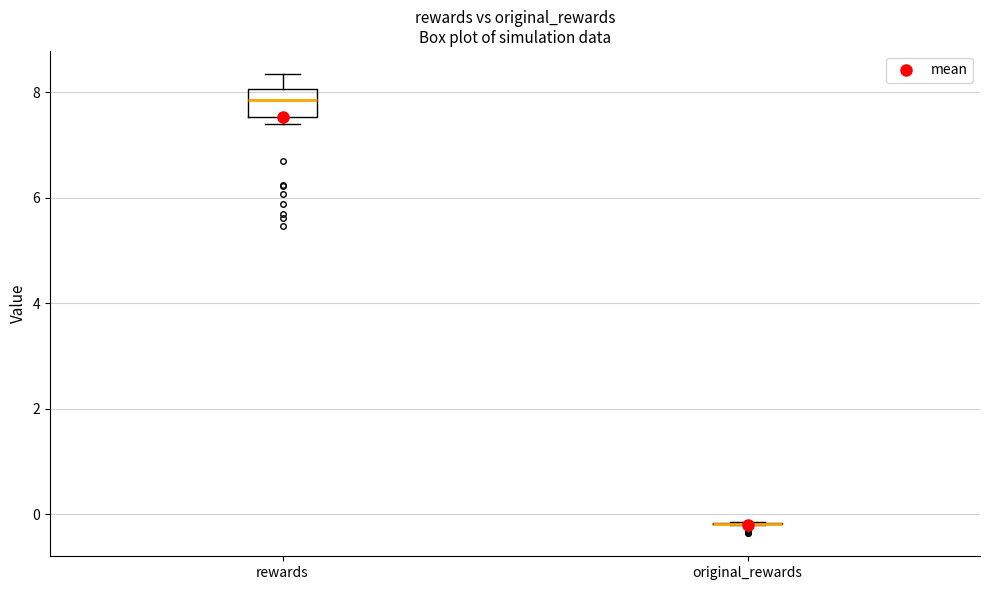

Where is the lower edge of the box for rewards on the y-axis? The values are not printed on the chart, so give them approximately, as read against the axis.

7.6